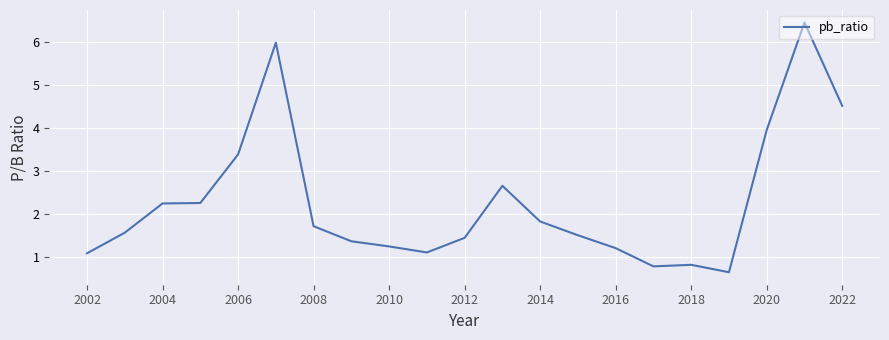

What is the difference between the maximum and minimum values?

5.8